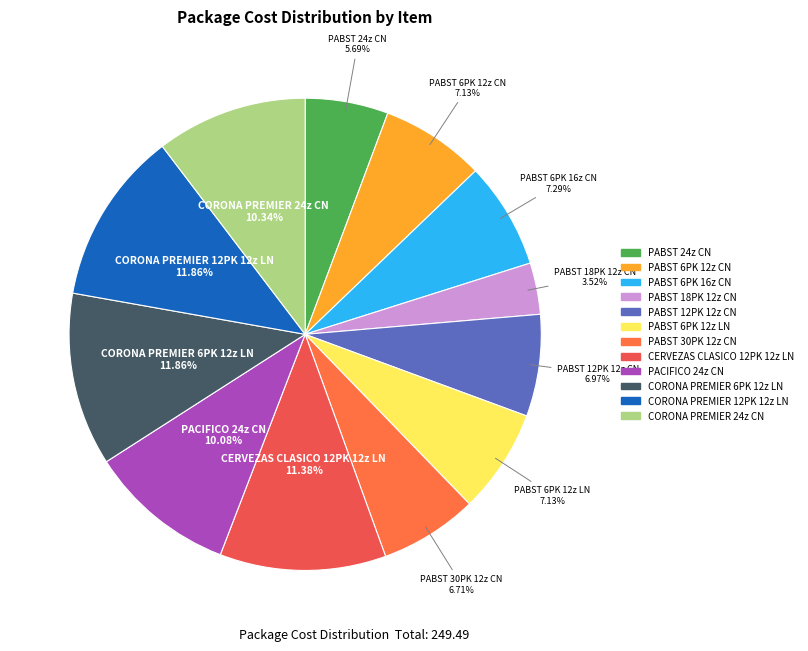

What percentage is the PABST 24z CN slice, to the nearest percent?

6%